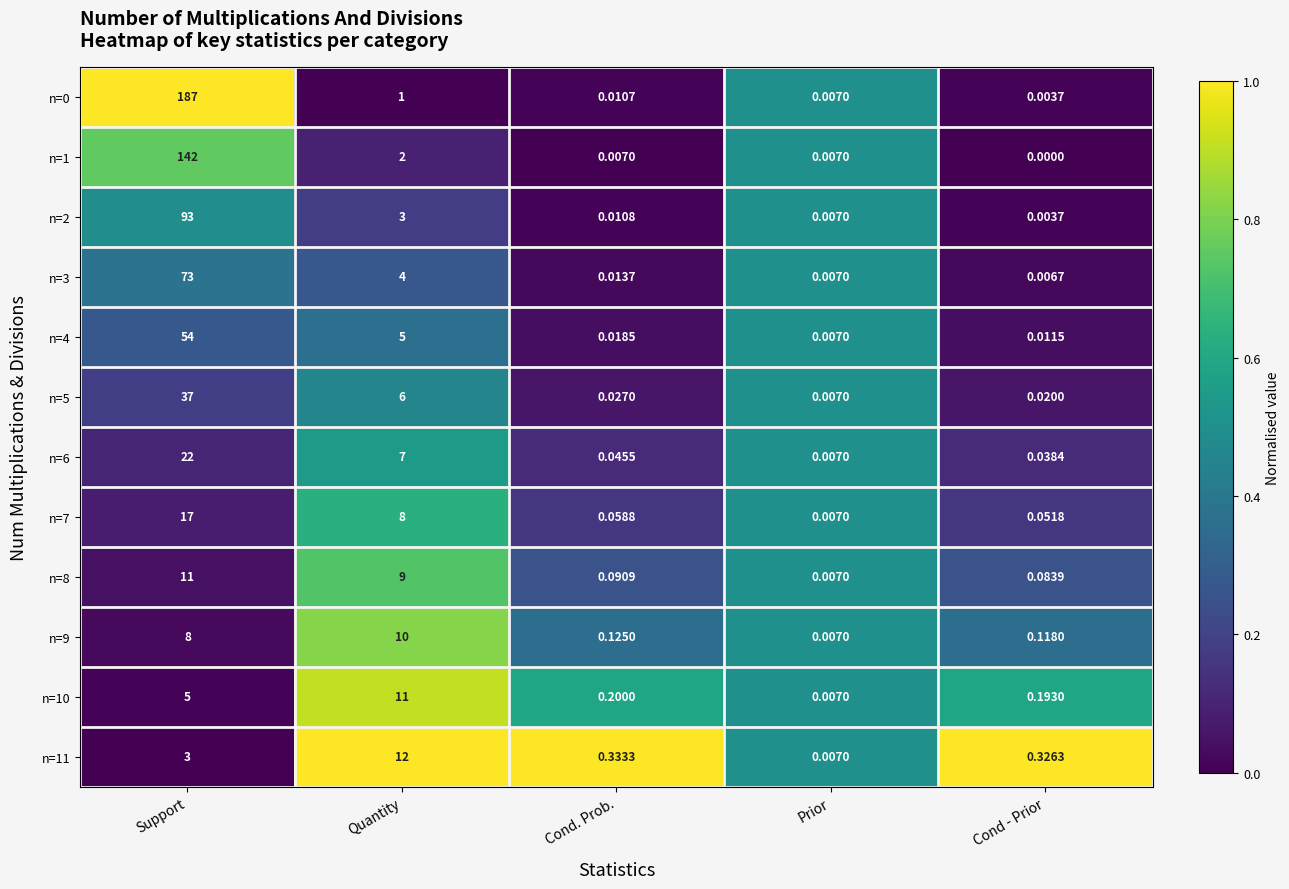

Where is n=10 nearest to the value 5?

Support